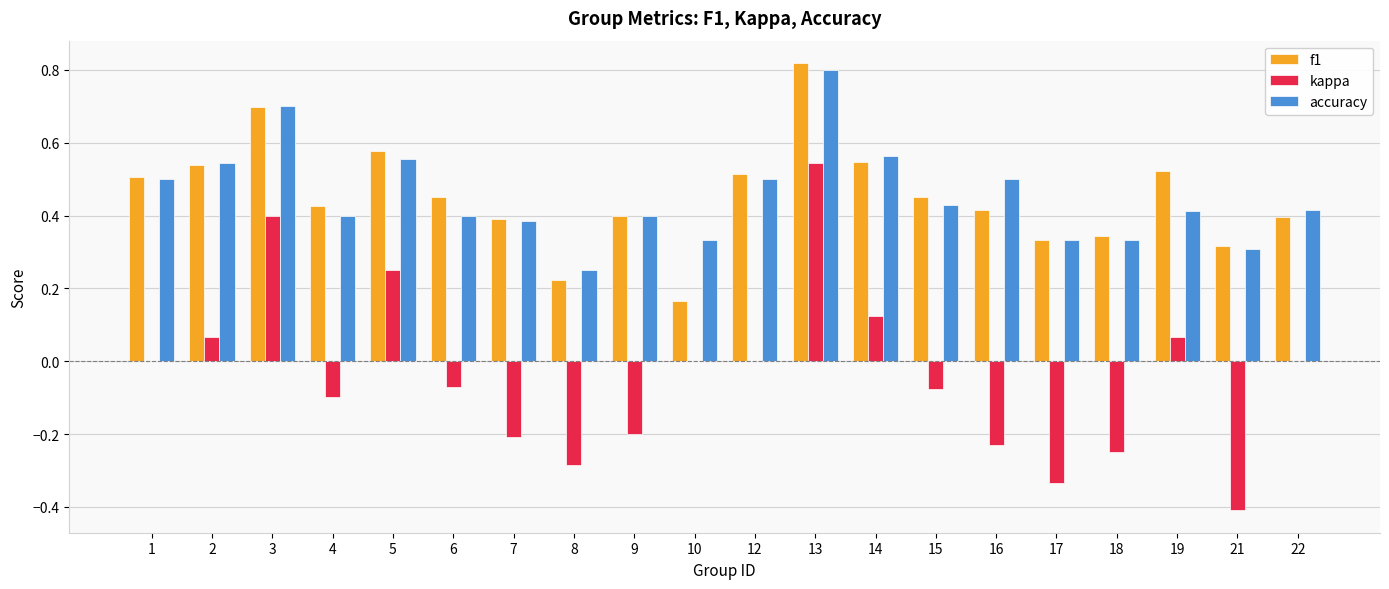

What are all the series names shown in the legend?

f1, kappa, accuracy